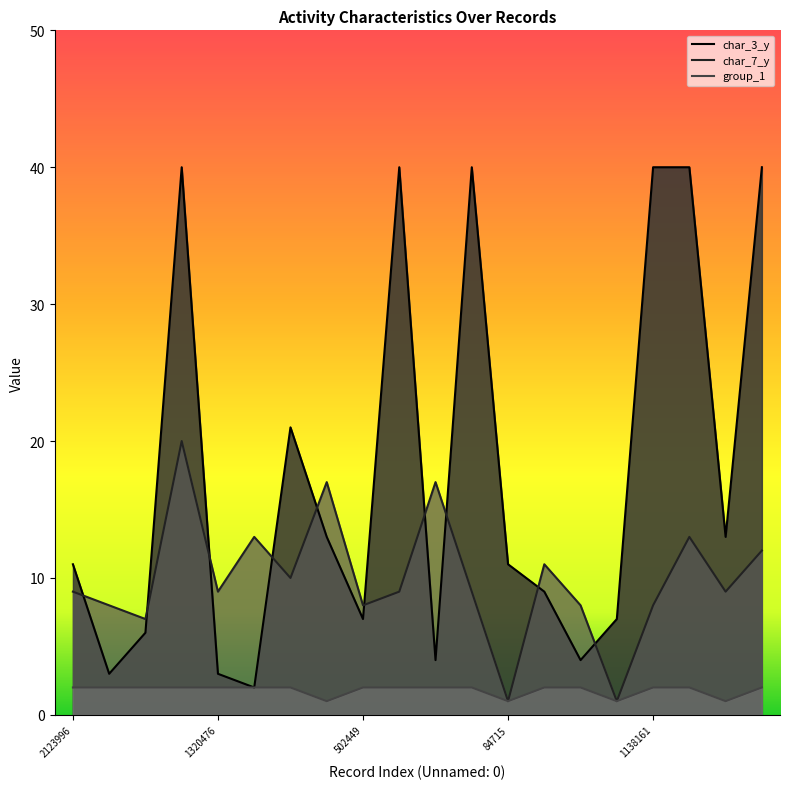

The value of group_1 at 1786760 is 1. True or false?

True